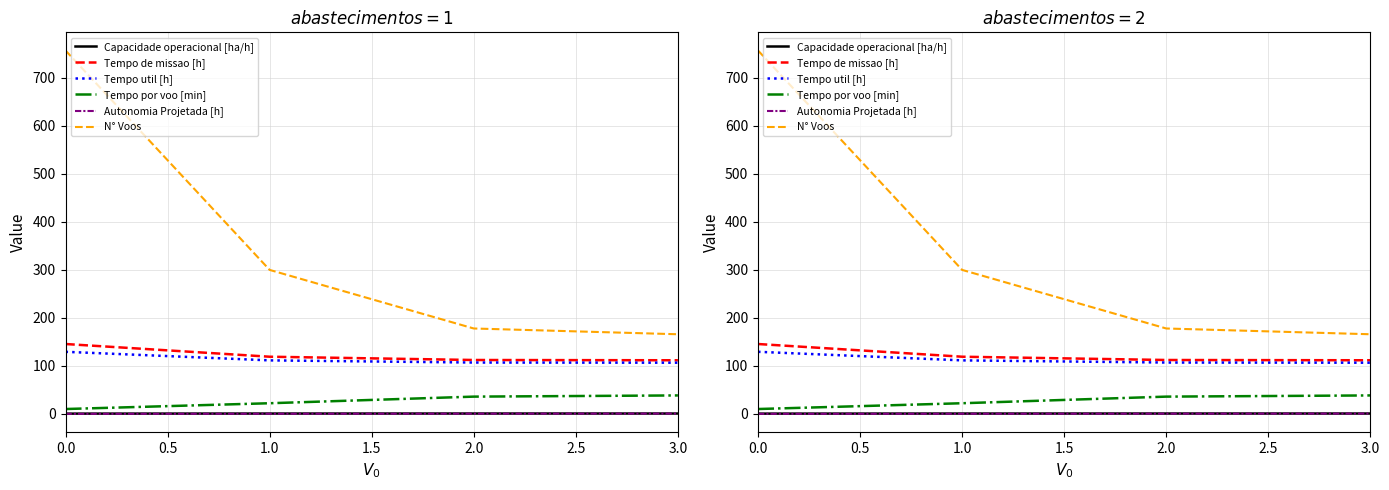

At how many categories does at least one series exceed 287?

2